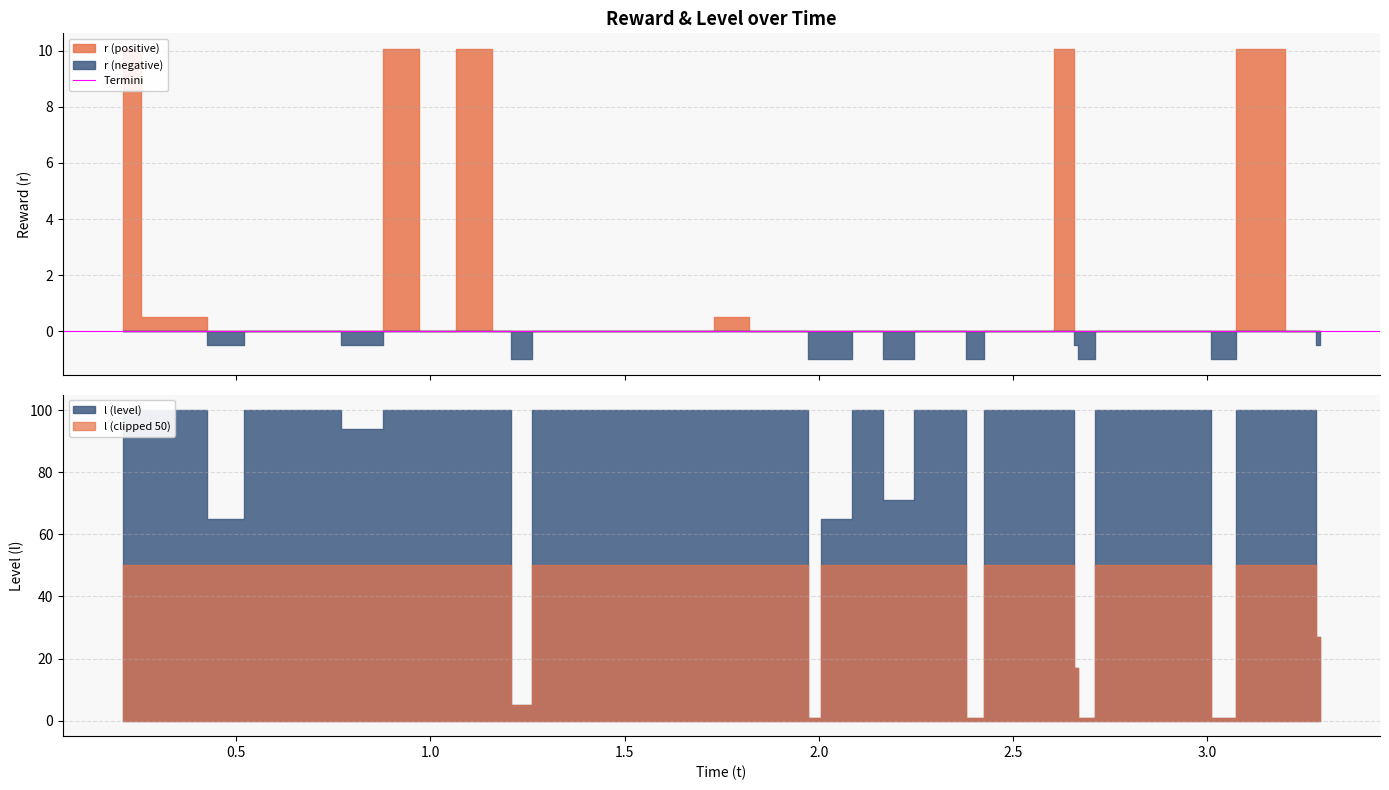

The value of l at 6 is 94.0. True or false?

True